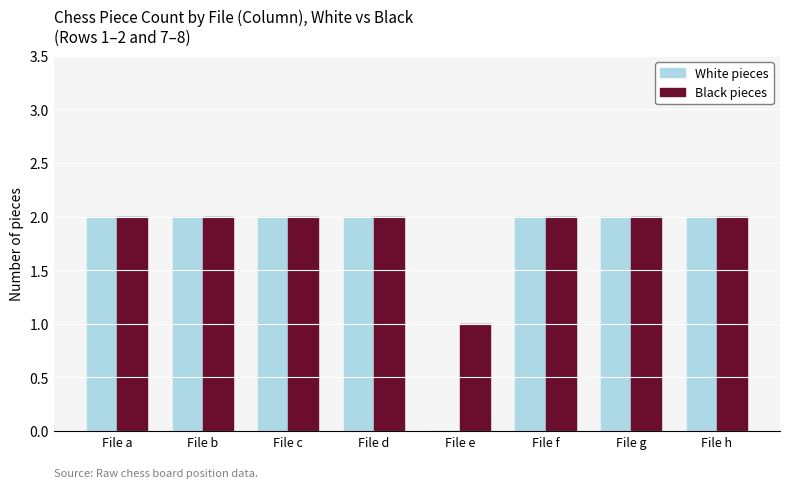

The value of White pieces at File f is 3. True or false?

False